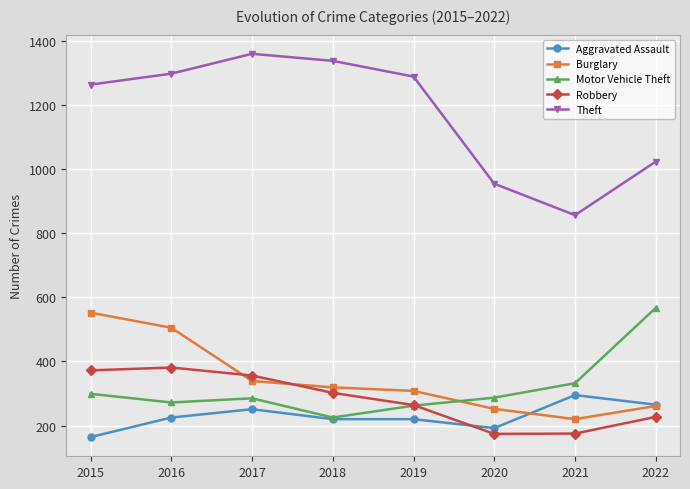

True or false: Burglary has more than 1 interior local peaks.

False